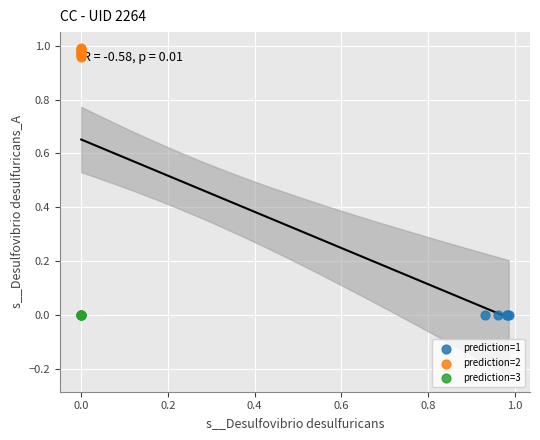

Which series has the widest spread of Y values?

prediction=2